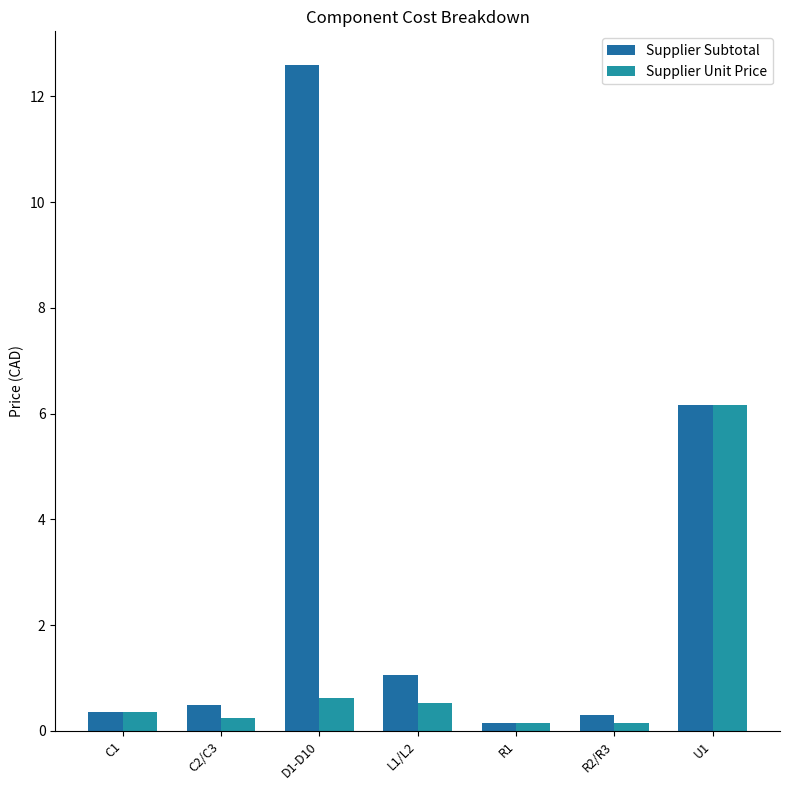

At D1-D10, list the series in order from smallest to largest.

Supplier Unit Price, Supplier Subtotal